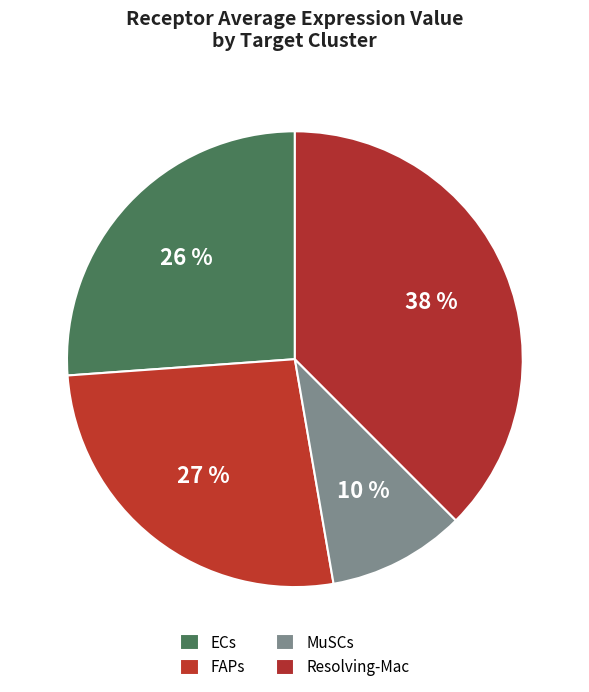

Does any single category account for the majority?

No